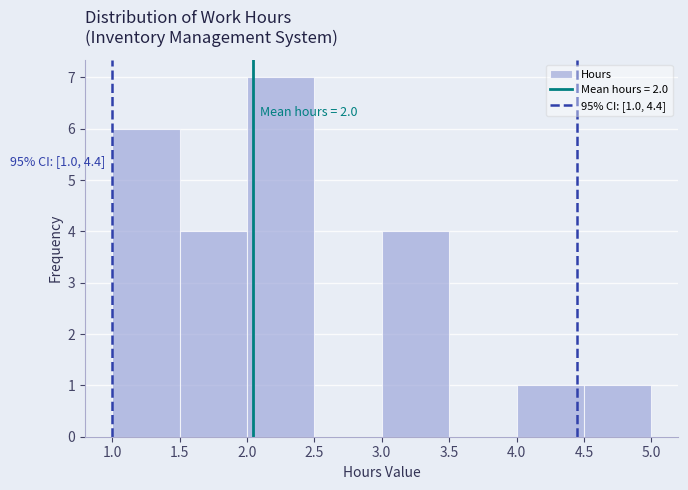

Over which range of the x-axis is the bar tallest?

2.0 to 2.5